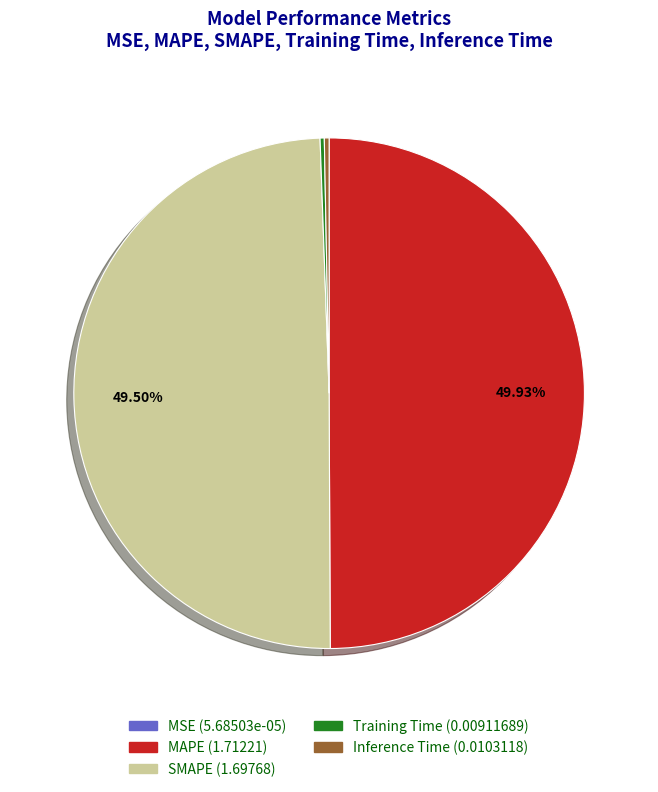

What portion of the pie excludes MAPE?

50.1%